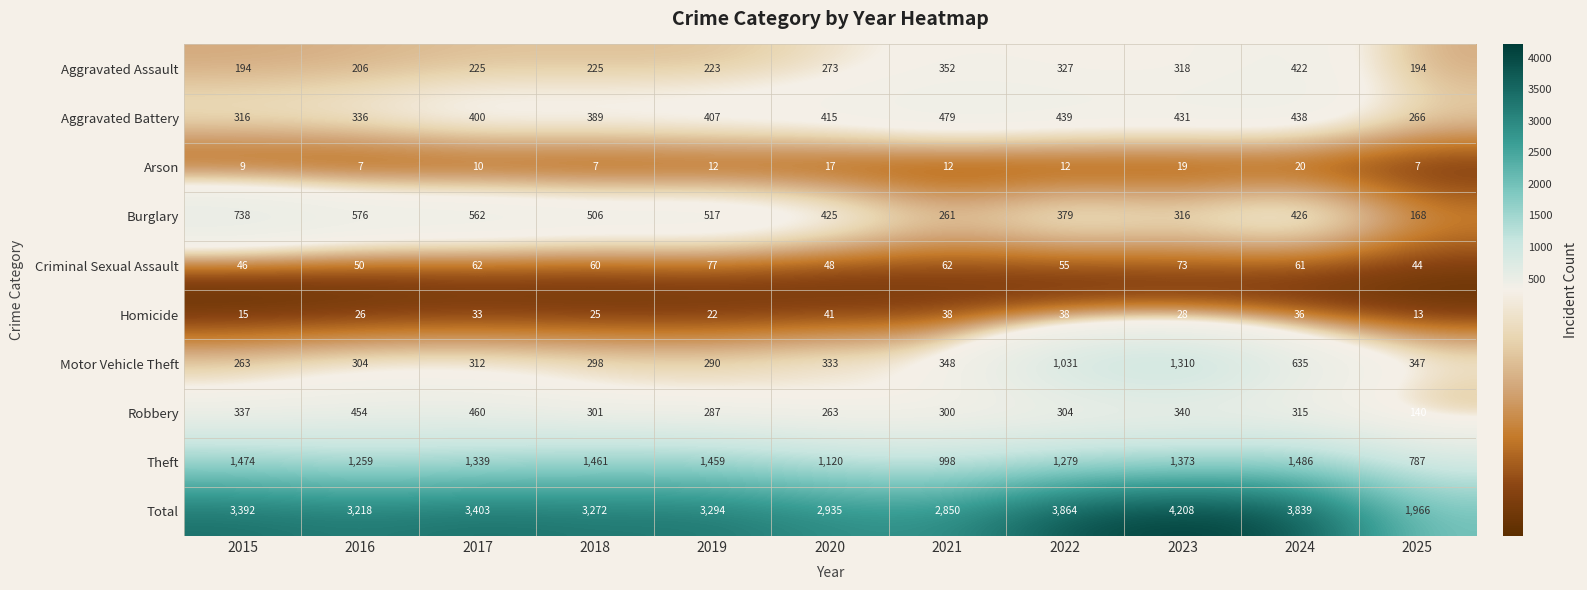

Which category has the highest value across all series?

2023